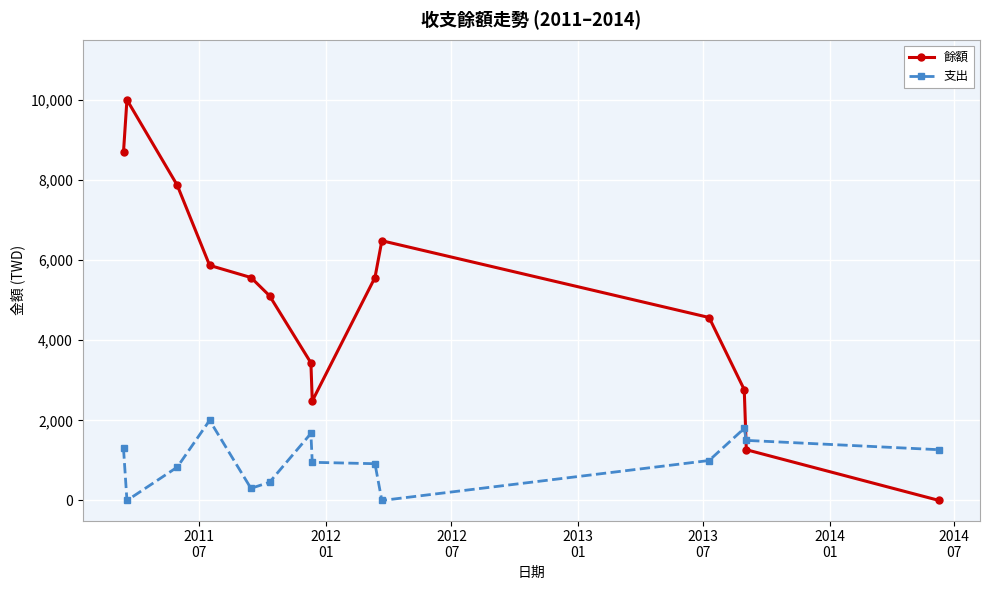

What is the average value of the 支出 series?

1000